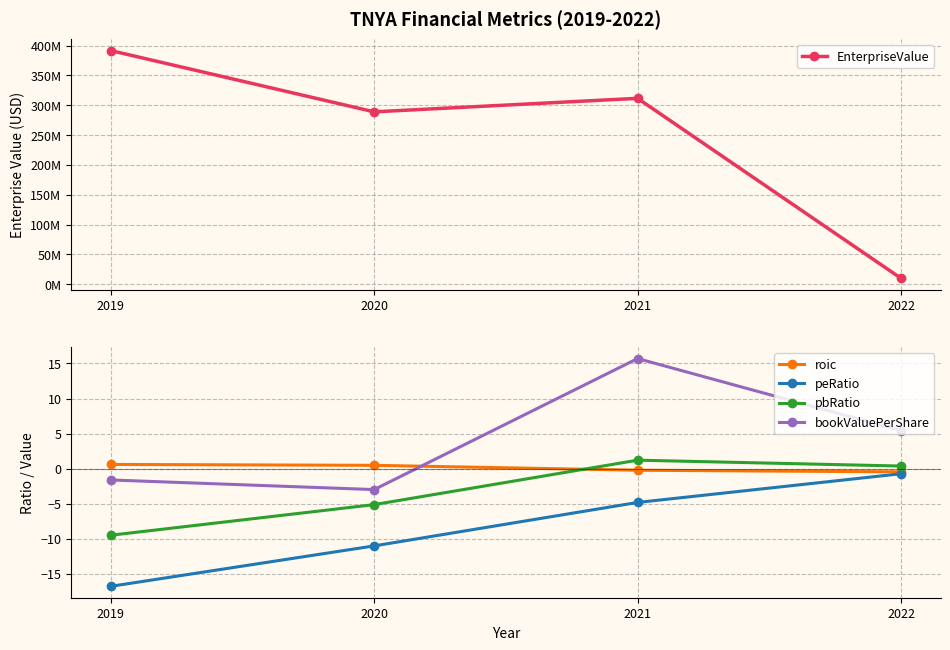

True or false: pbRatio has more than 0 interior local peaks.

True